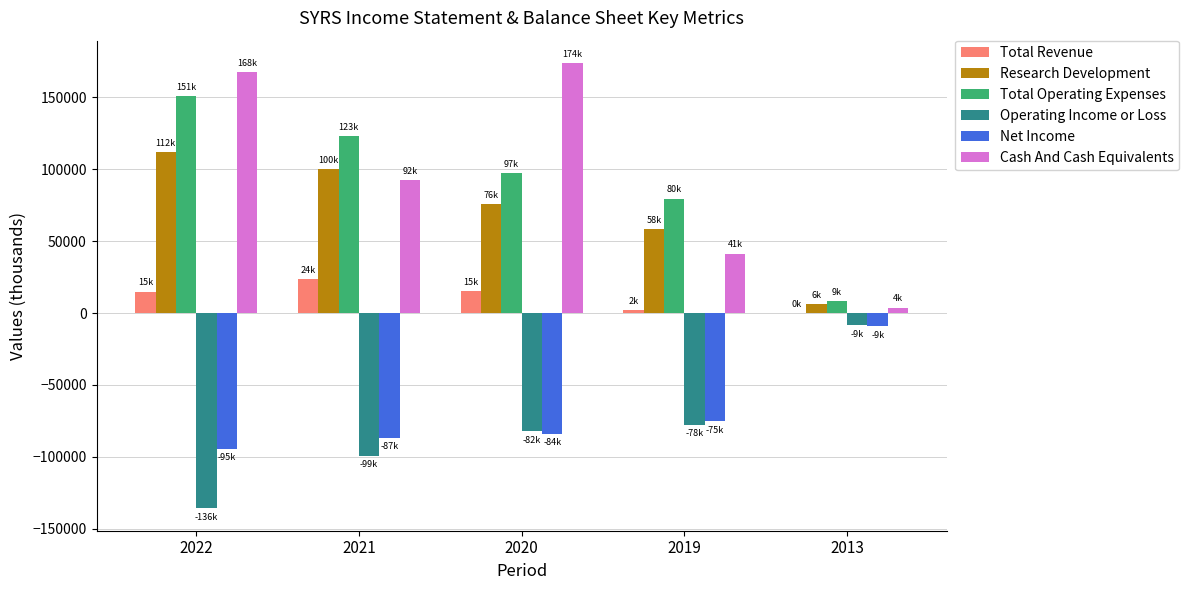

How many groups of bars are there?

5